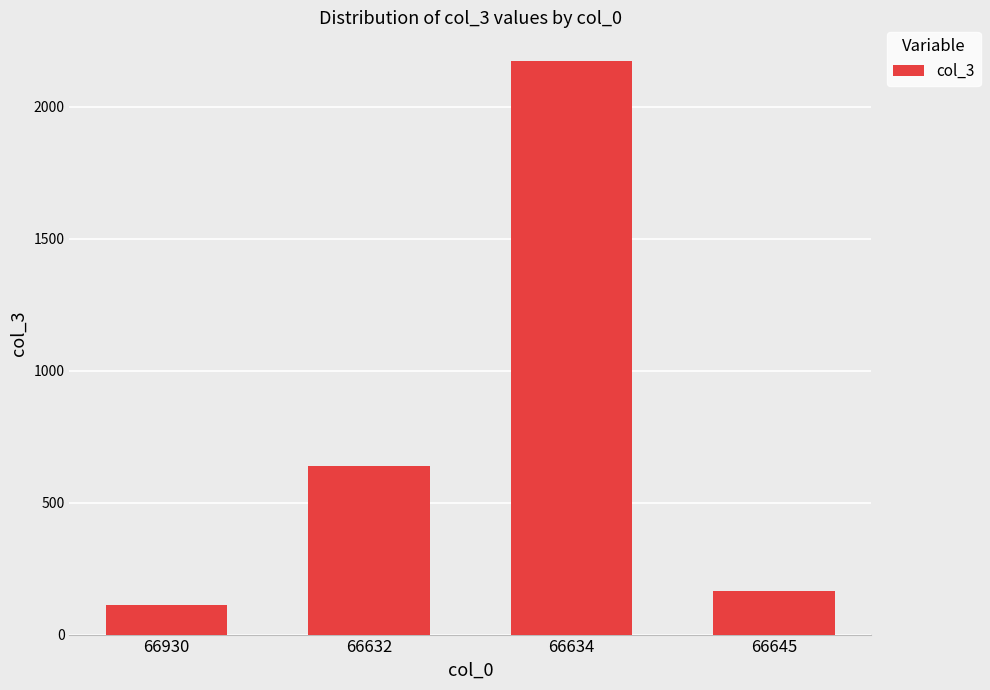

List the labels in order of value, smallest first.

66930, 66645, 66632, 66634